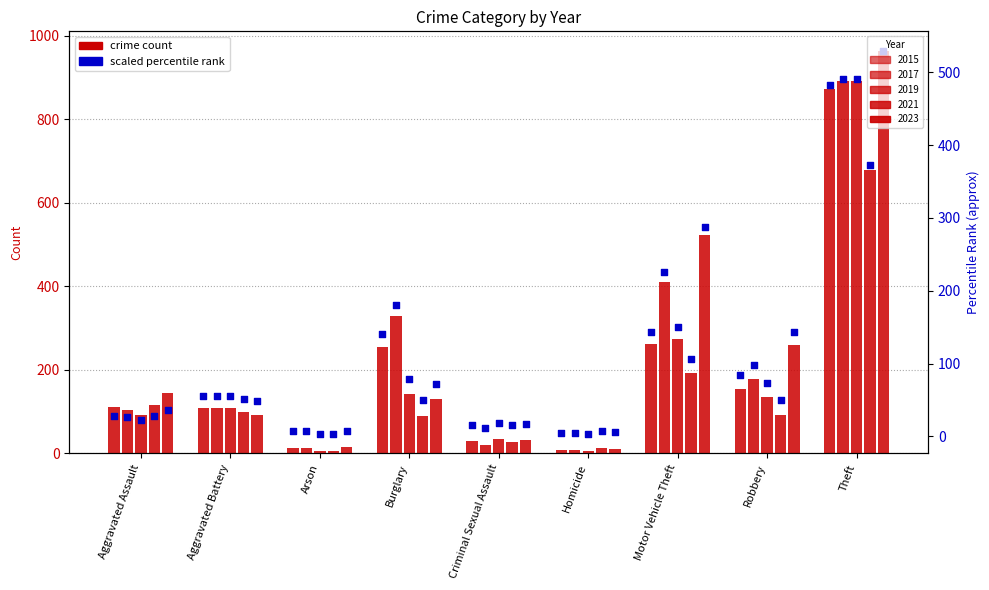

Which series has the largest Y range (max minus min)?

2023 pct